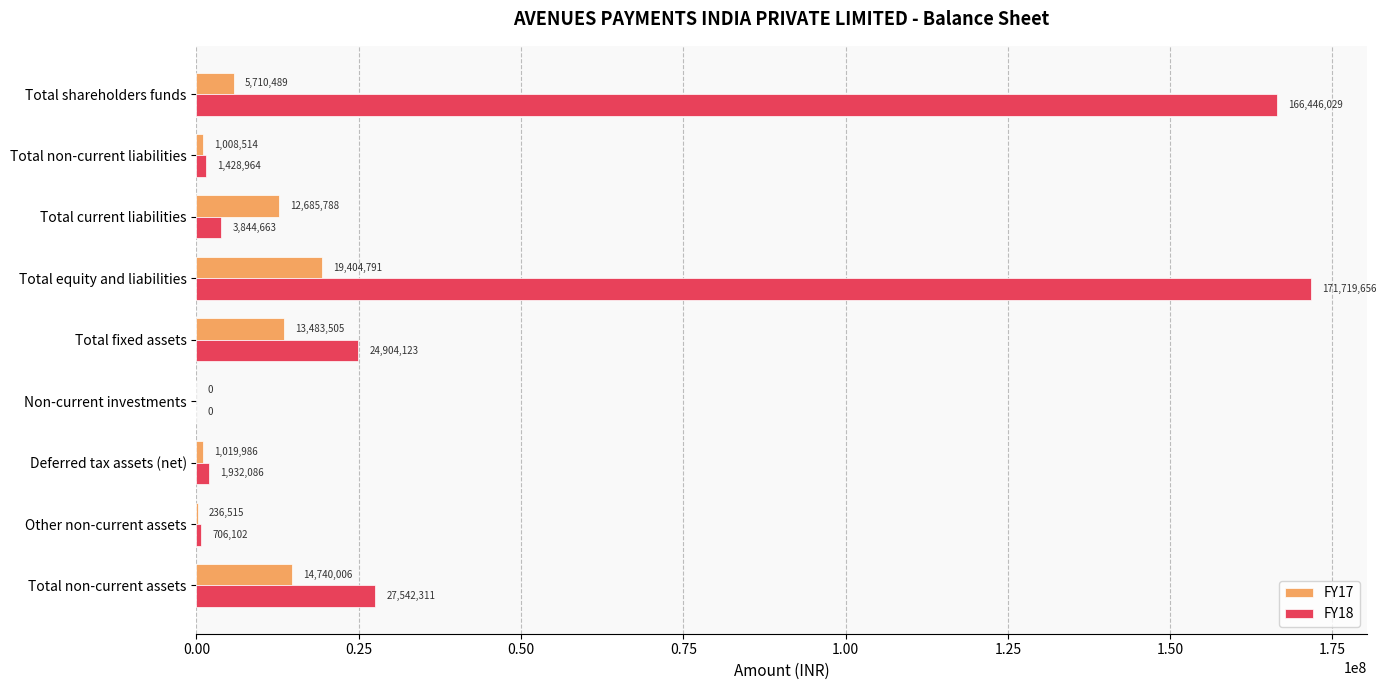

What is the sum of all FY18 values?

398523934